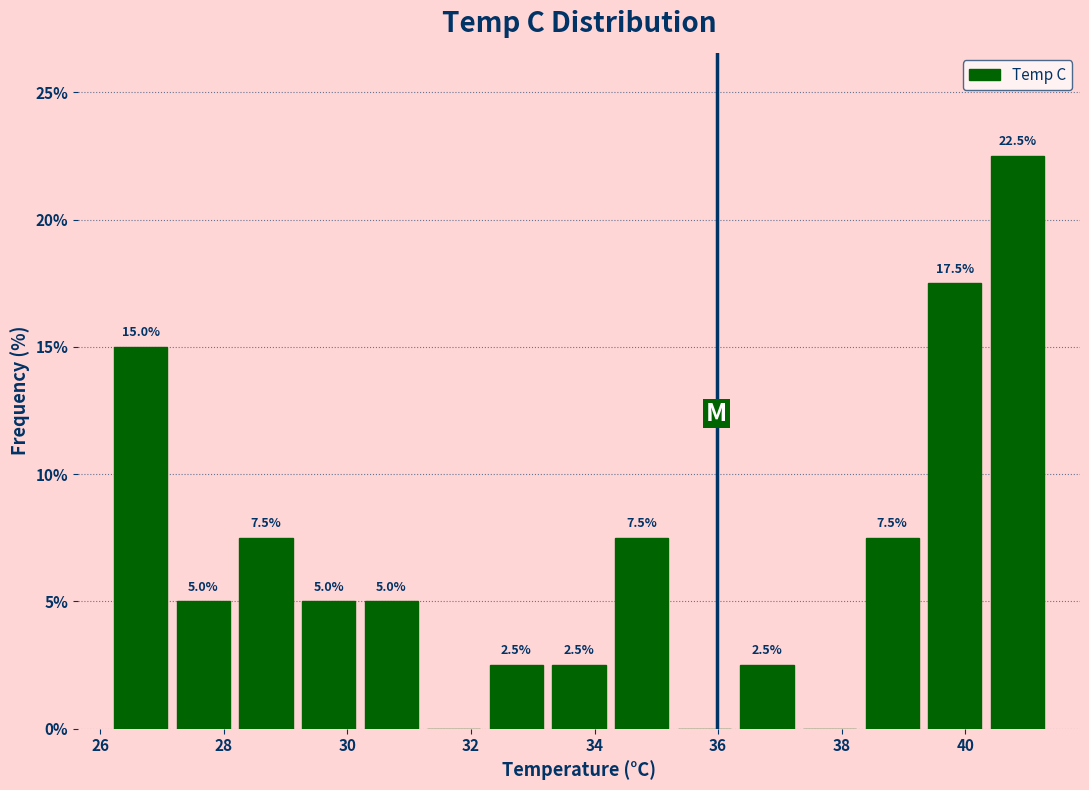

Which range on the x-axis has the tallest bar?

40.4 to 41.4